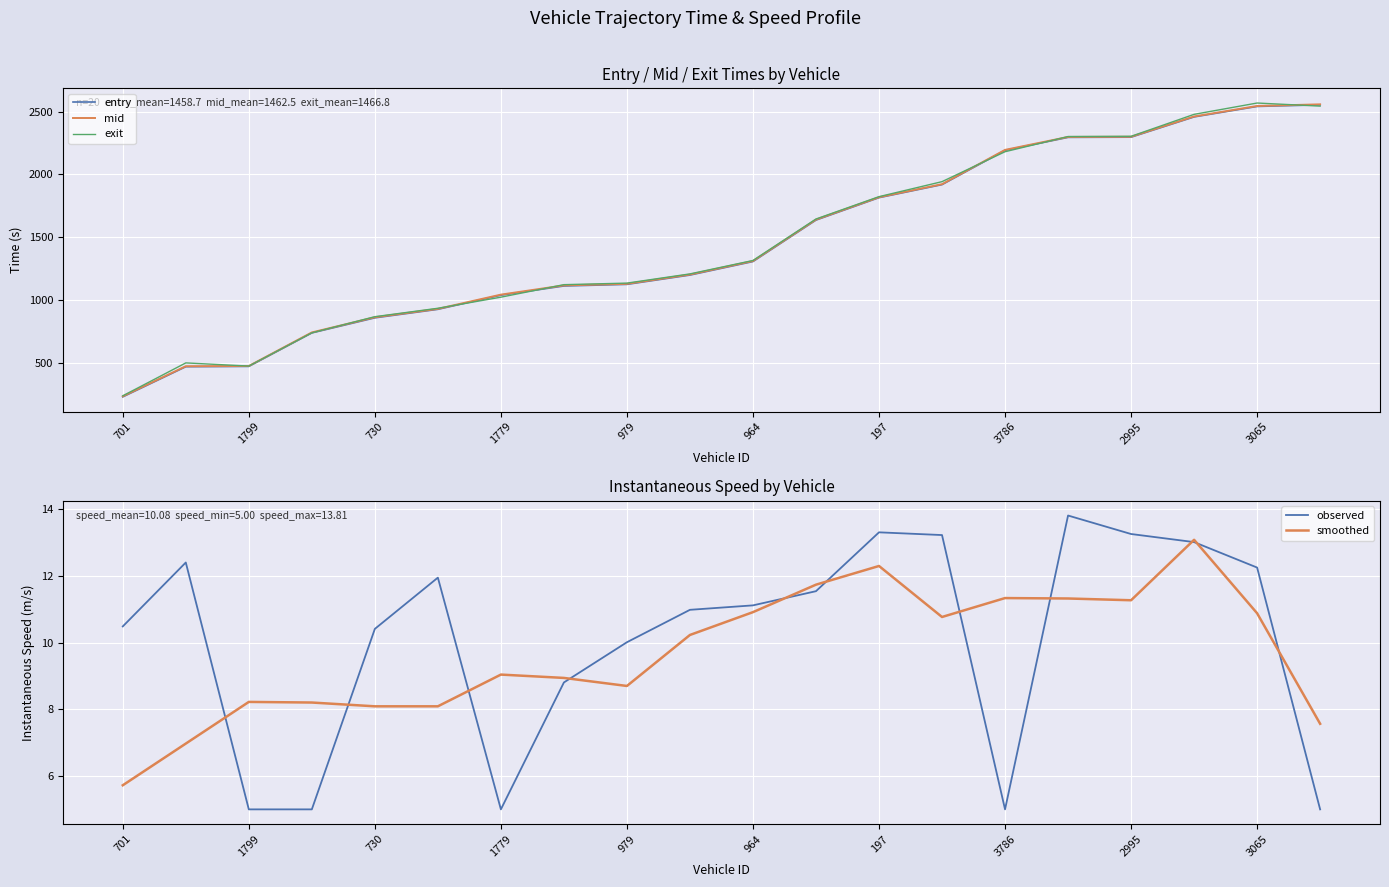

The entry series shows 386.7 at 3786. True or false?

False